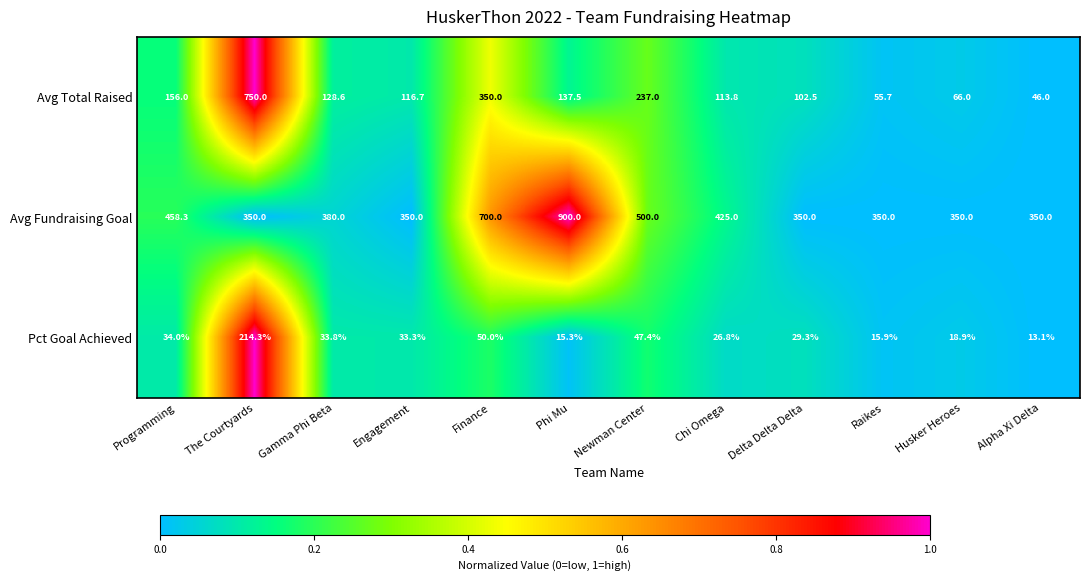

List the series in order of their peak value, highest first.

Avg Fundraising Goal, Avg Total Raised, Pct Goal Achieved